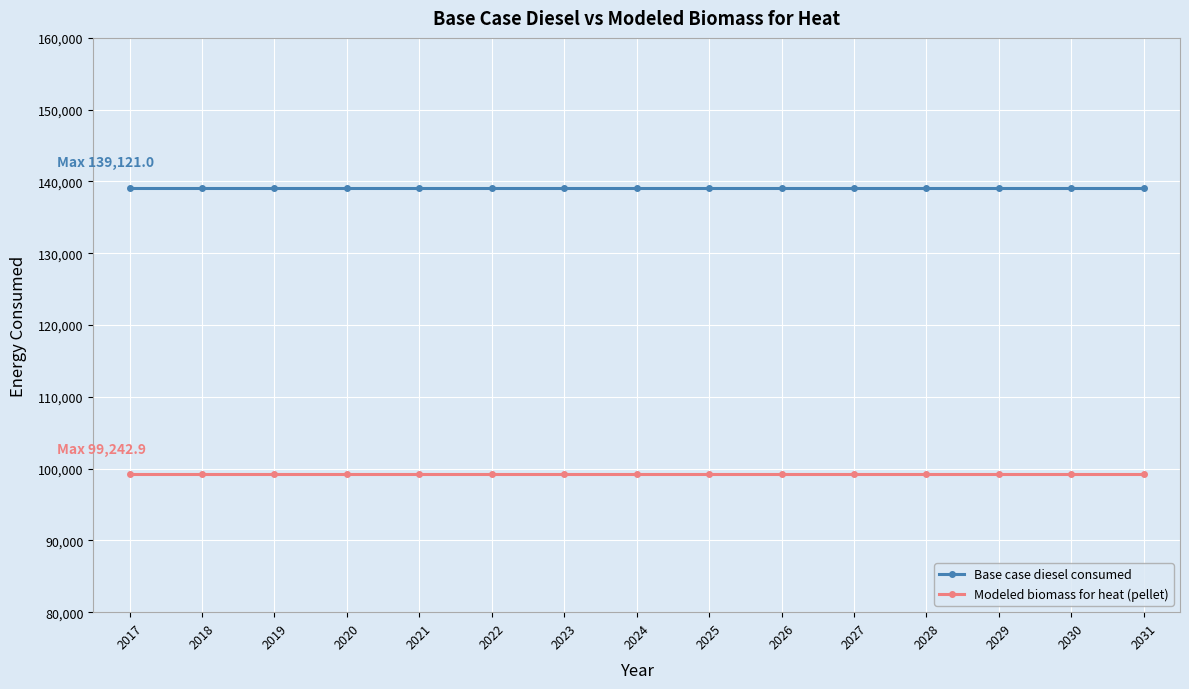

Is it true that Base case diesel consumed equals 139121.0 at 2019?

True